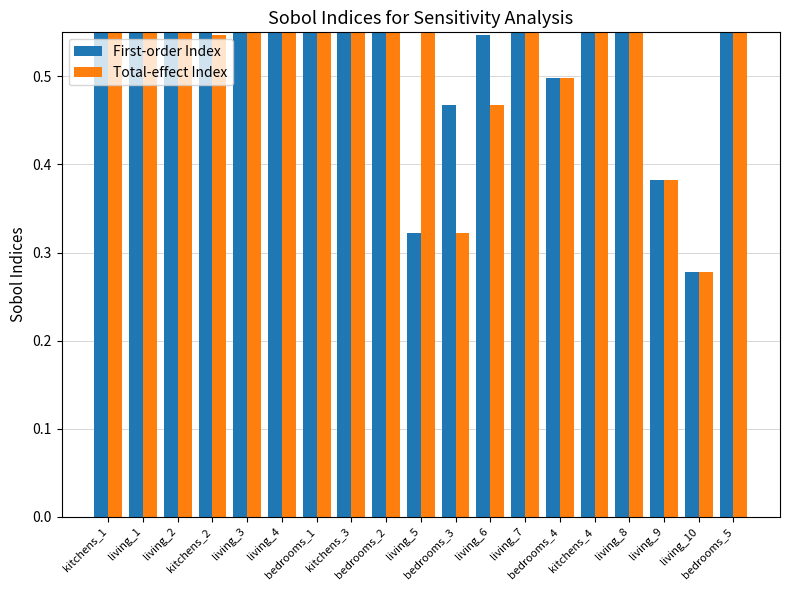

Does the chart contain stacked bars?

No